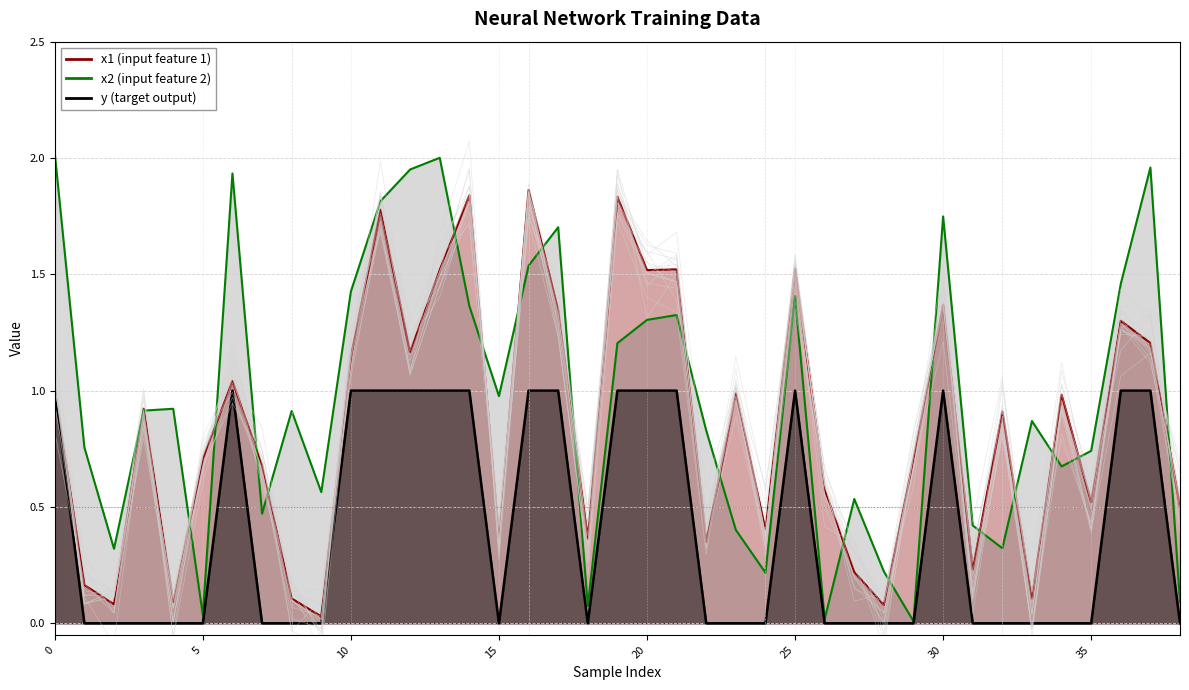

What is the approximate value of x2 at 19?

1.2